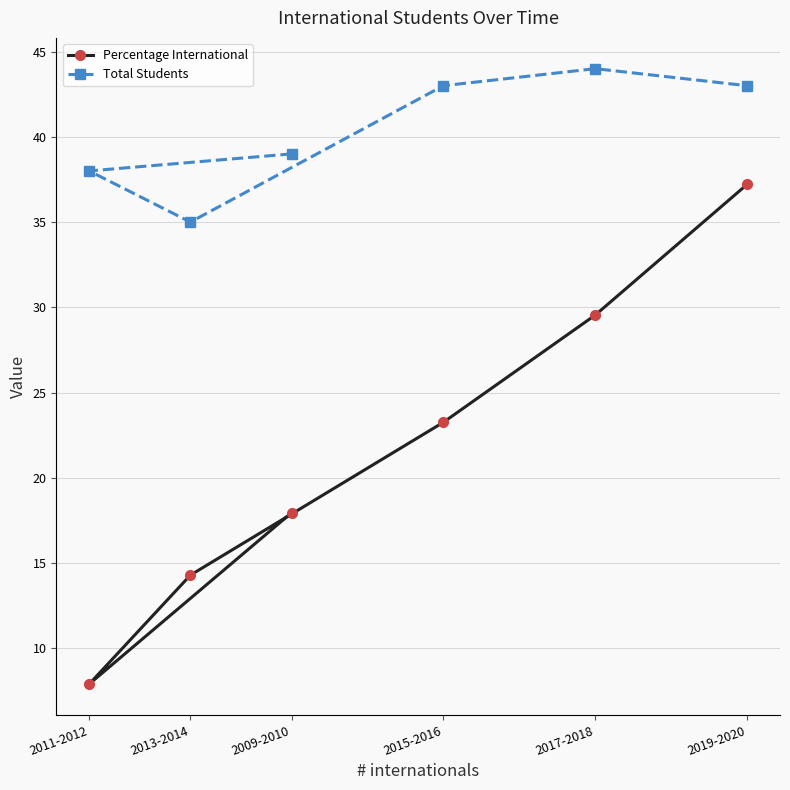

How many interior local valleys does the Total Students series have?

1